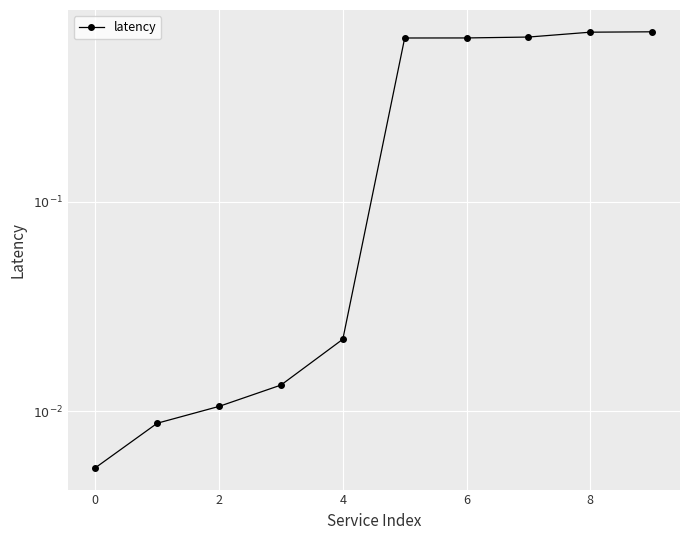

Reading left to right, list all the values displayed in this chart.

0.0	0.0	0.0	0.0	0.0	0.6	0.6	0.6	0.6	0.6